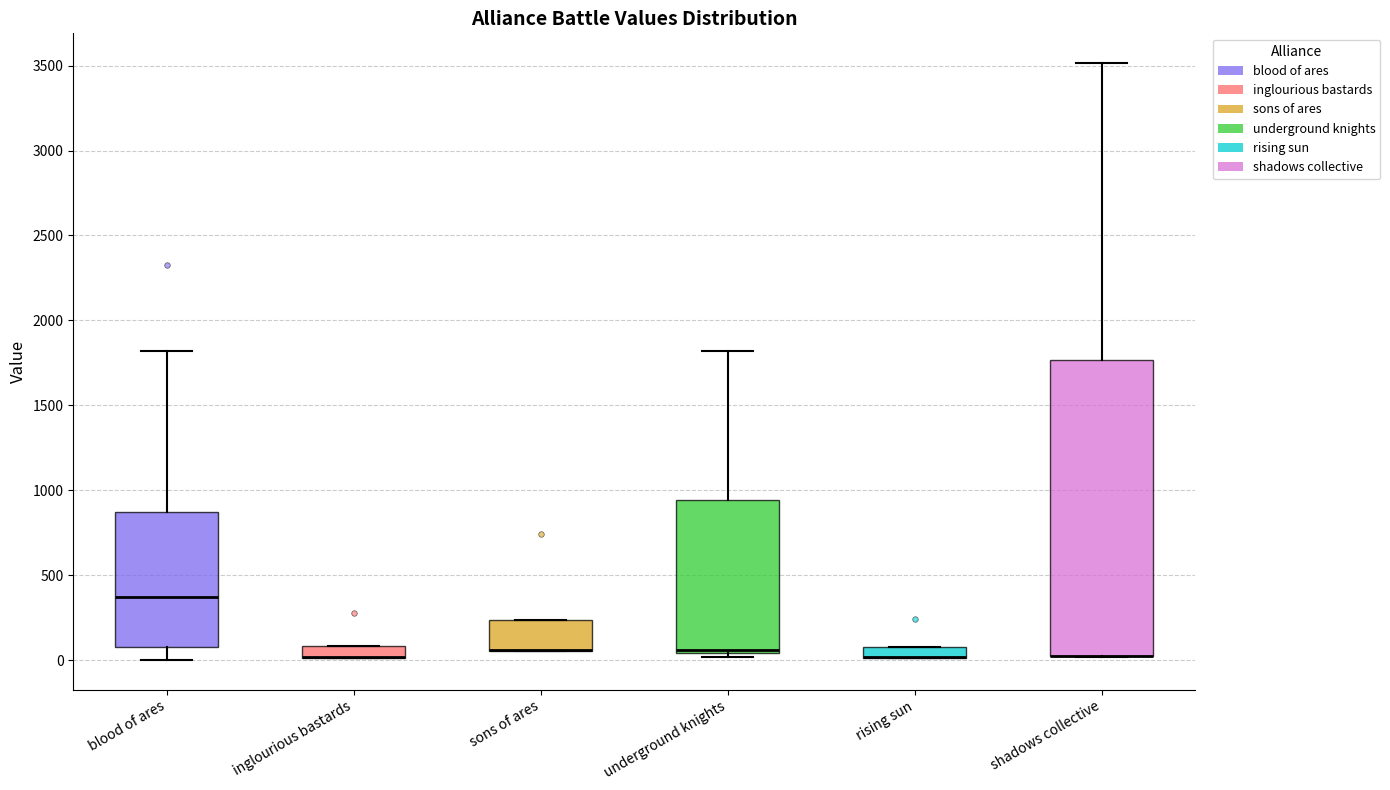

Where is the upper edge of the box for sons of ares on the y-axis? The values are not printed on the chart, so give them approximately, as read against the axis.

250